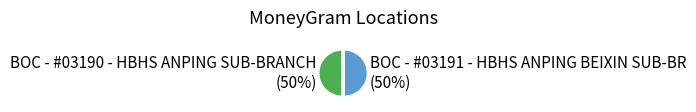

To the nearest percent, what is the average slice percentage?

50%